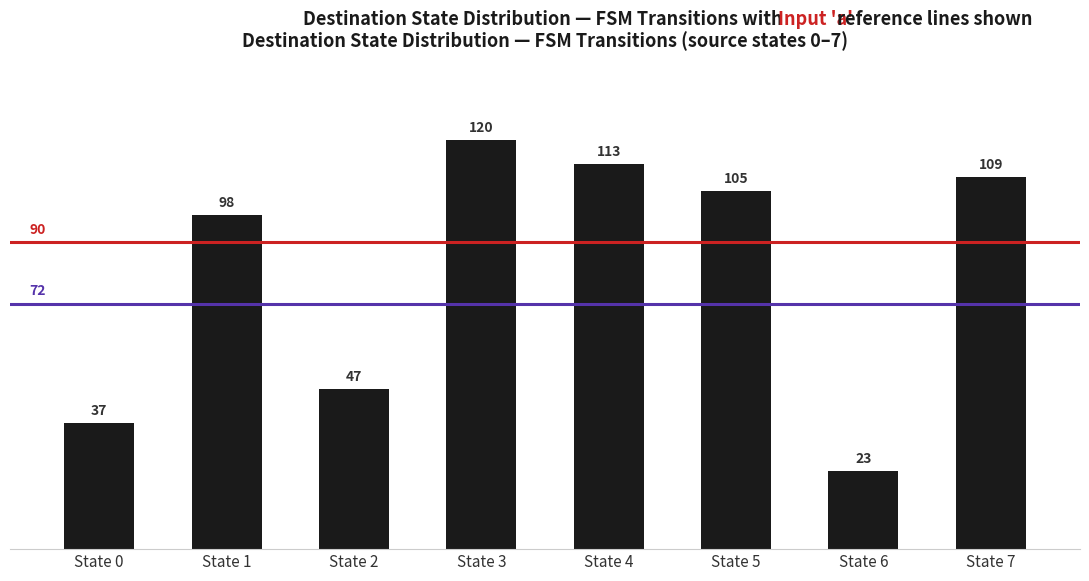

How many values are below 105?

4